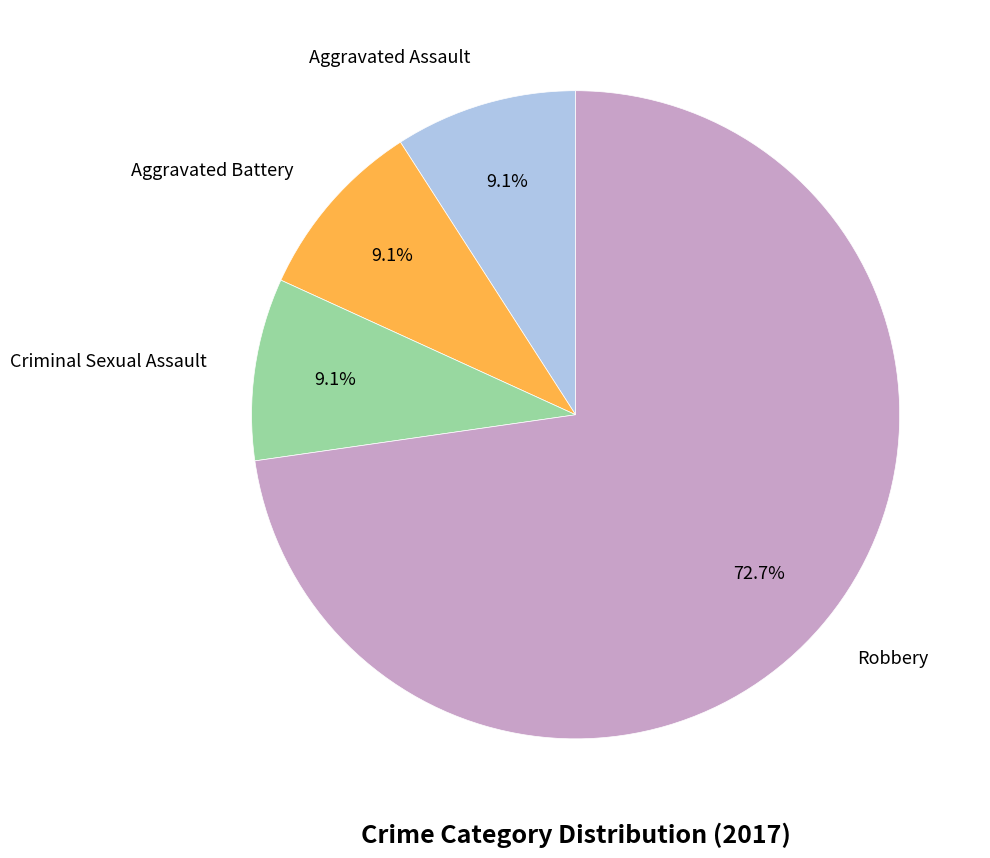

Is there a majority slice in this chart?

Yes